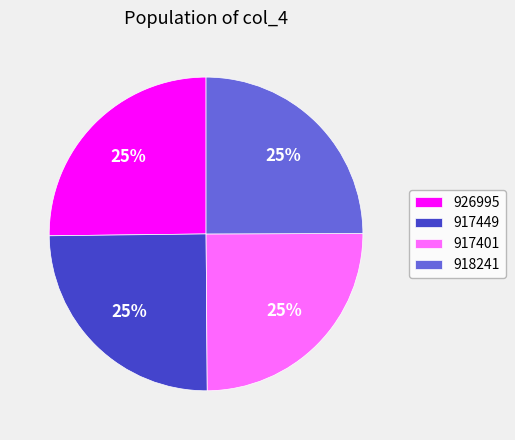

What percentage is the 926995 slice, to the nearest percent?

25%